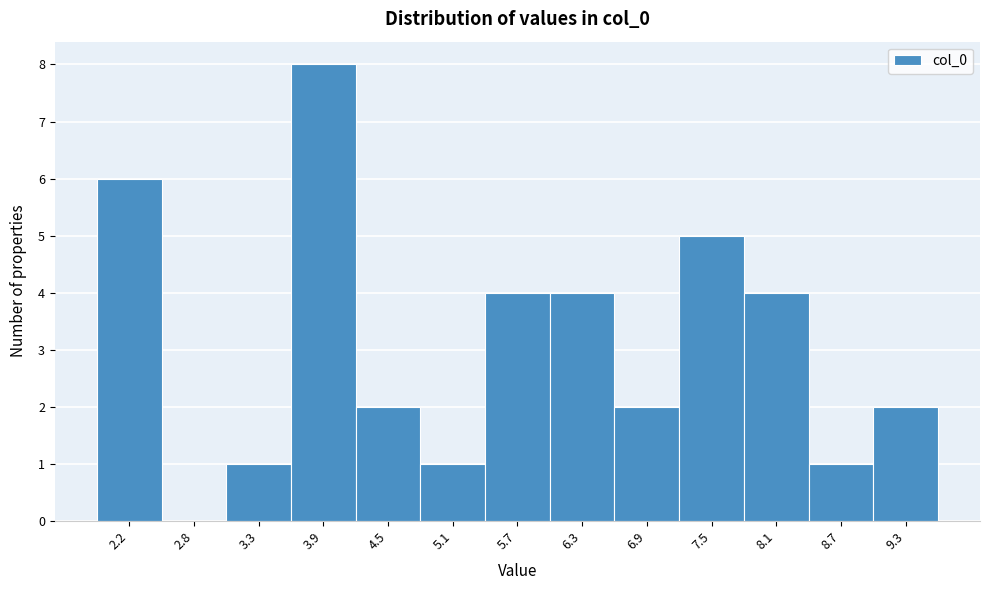

Reading left to right, list all the values displayed in this chart.

2.2=6	2.8=0	3.3=1	3.9=8	4.5=2	5.1=1	5.7=4	6.3=4	6.9=2	7.5=5	8.1=4	8.7=1	9.3=2